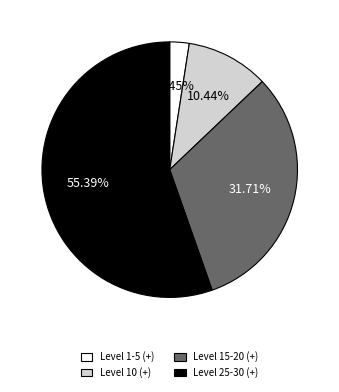

Rank the categories by value from lowest to highest.

Level 1-5 (+), Level 10 (+), Level 15-20 (+), Level 25-30 (+)